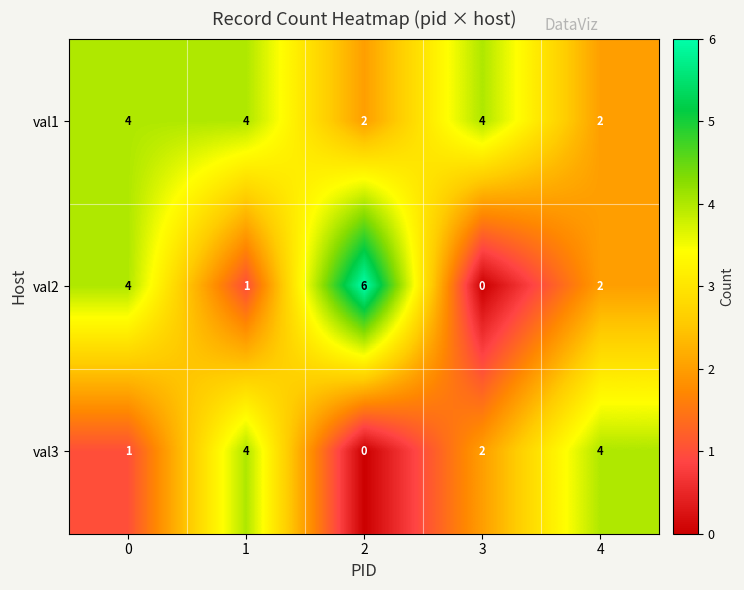

At how many categories does at least one series exceed 0?

5